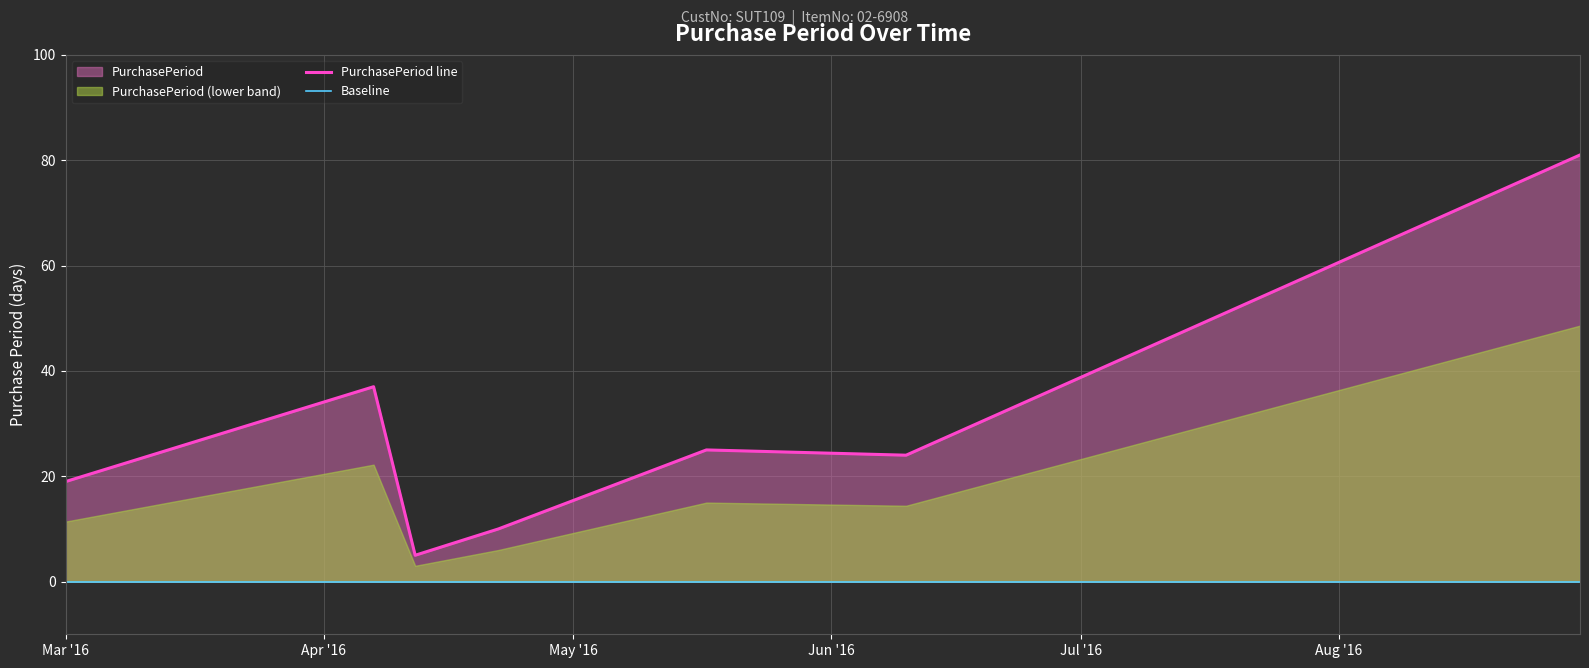

Which has a higher value, 2016-08-30 or 2016-03-01?

2016-08-30